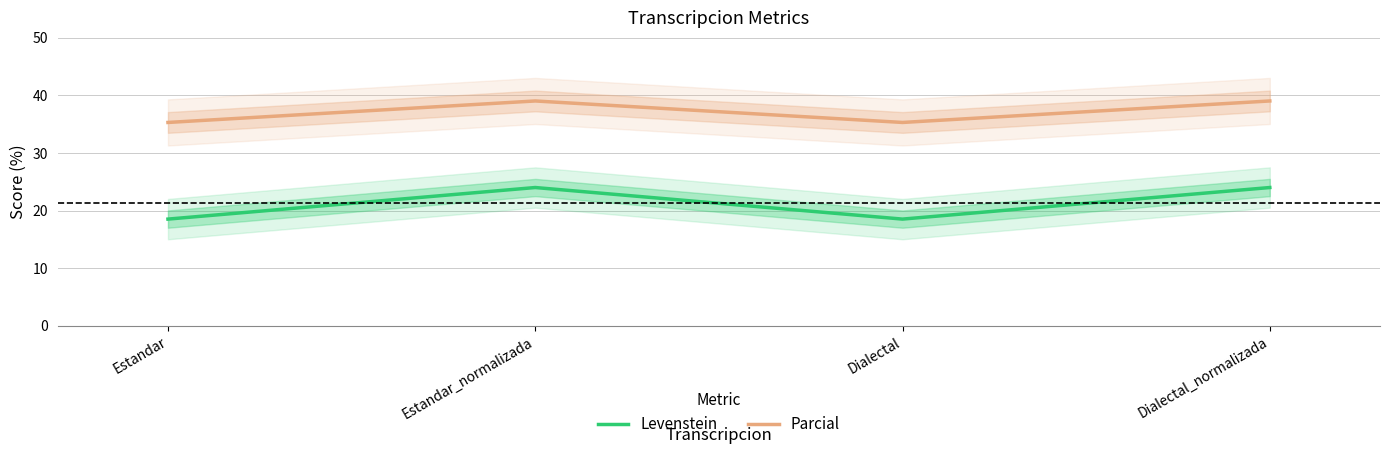

Which series has the largest total across all categories?

Parcial